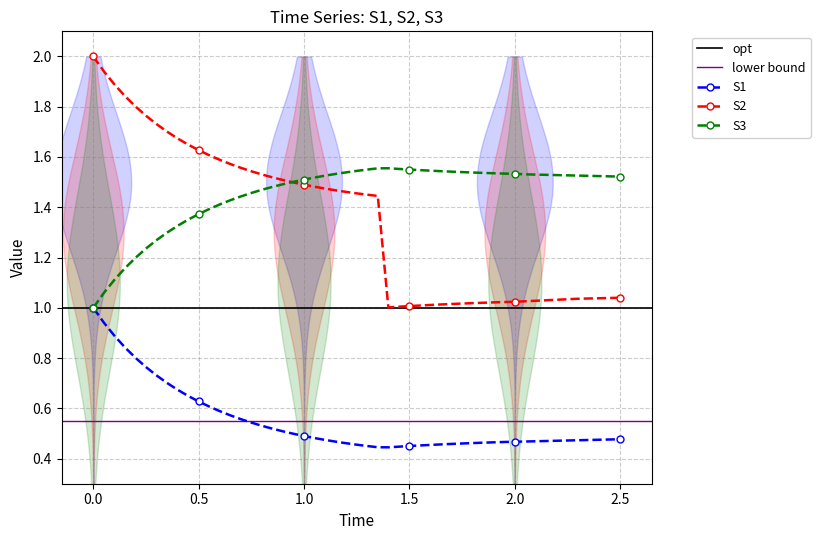

What is the difference between the highest and lowest values at 0.75?

1.0